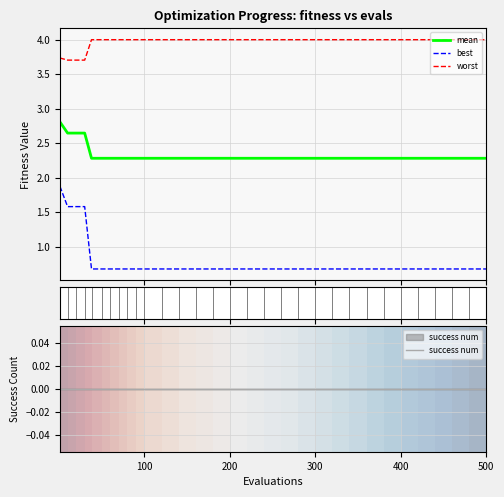

True or false: worst and best intersect in this chart.

False